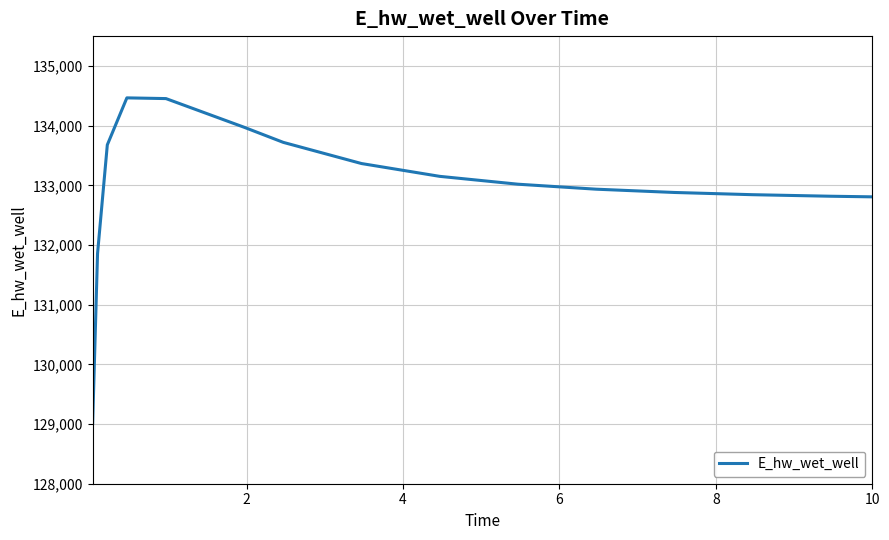

What is the smallest value displayed?

129009.7